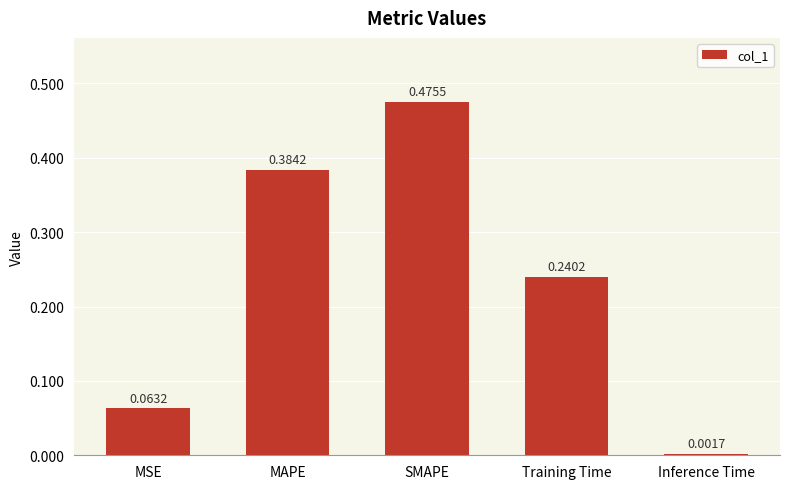

How many bars are there in total?

5